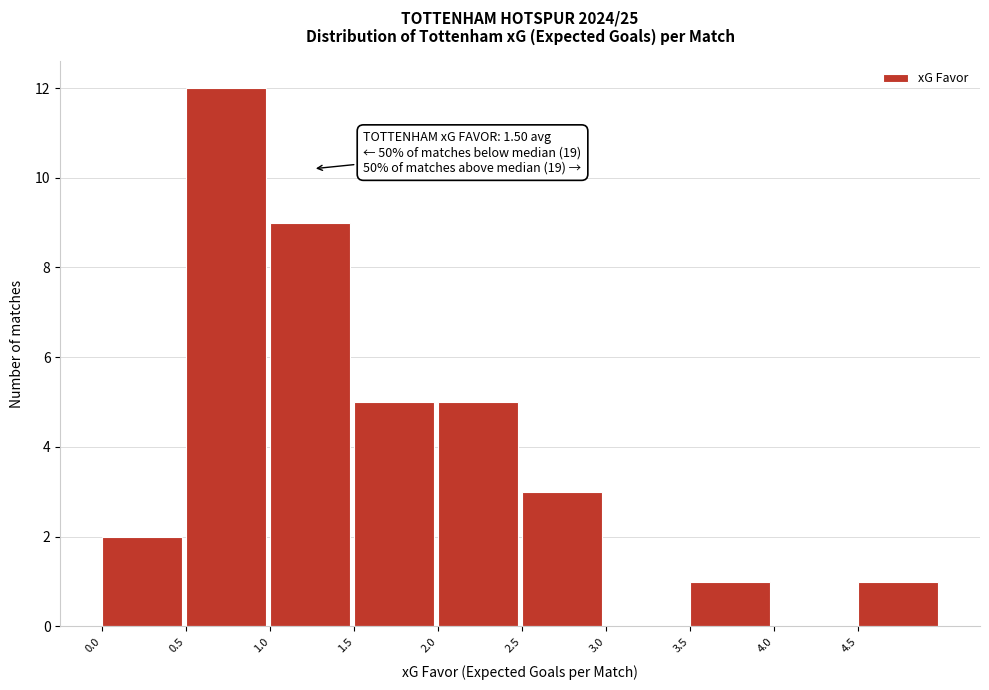

Over which range of the x-axis is the bar tallest?

0.5 to 1.0